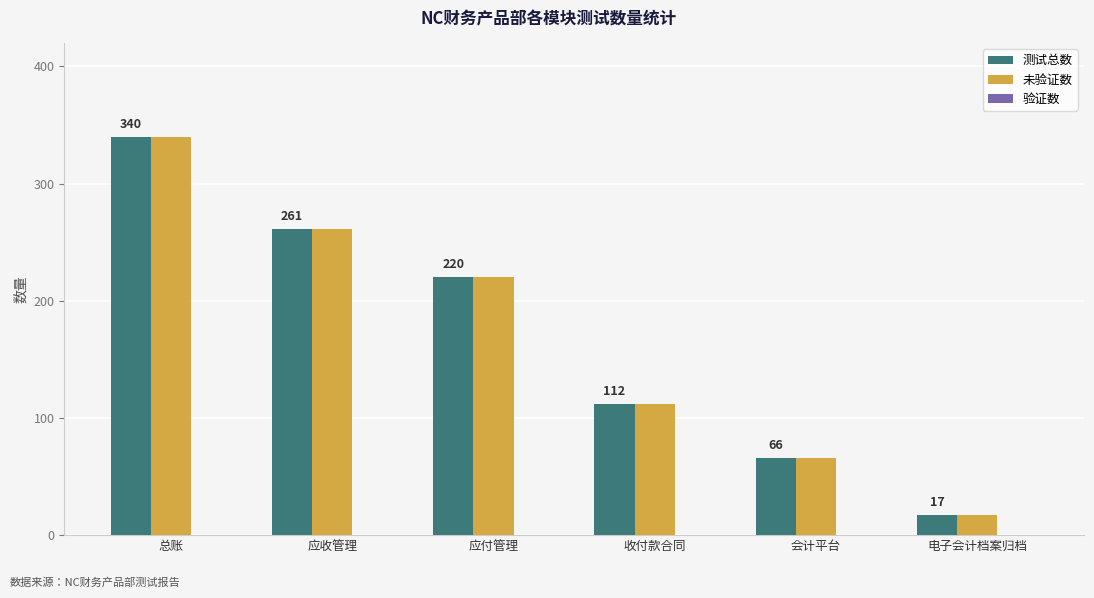

What position from the right is 应收管理?

5